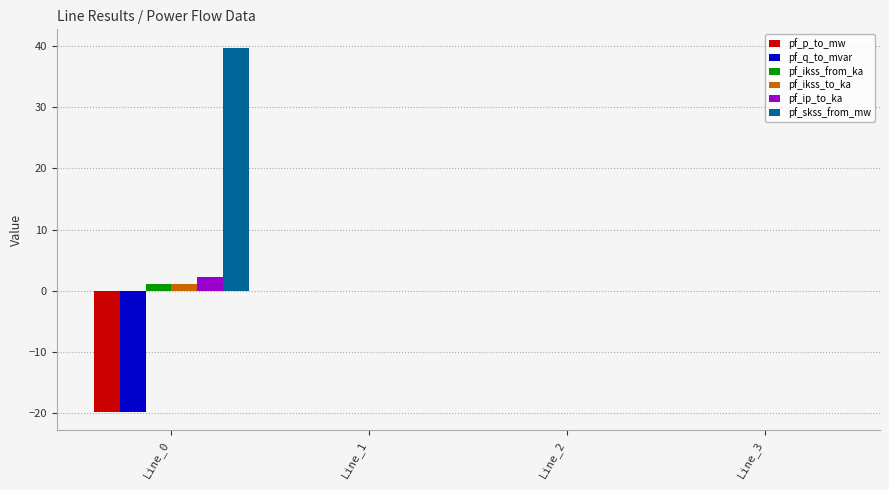

The pf_skss_from_mw series shows 39.7 at Line_0. True or false?

True